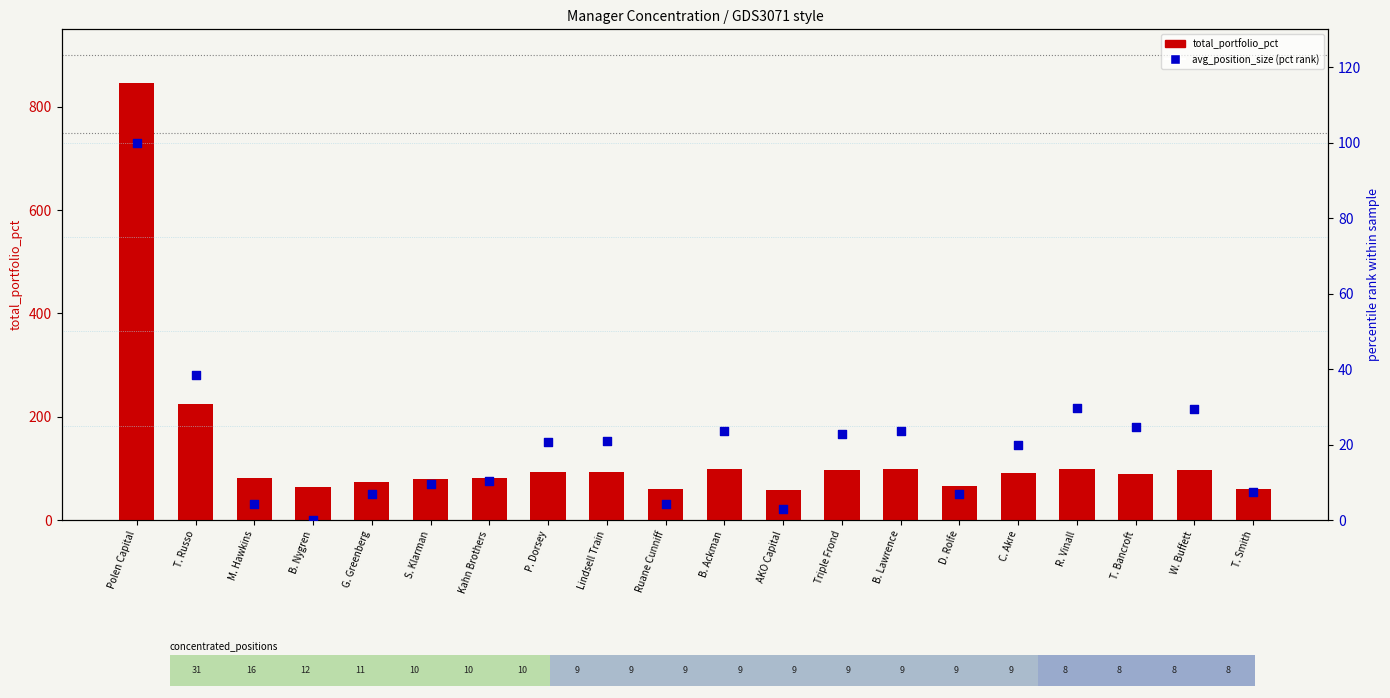

Is the value of total_portfolio_pct at Ruane Cunniff greater than the value of avg_position_size (pct rank) at R. Vinall?

Yes